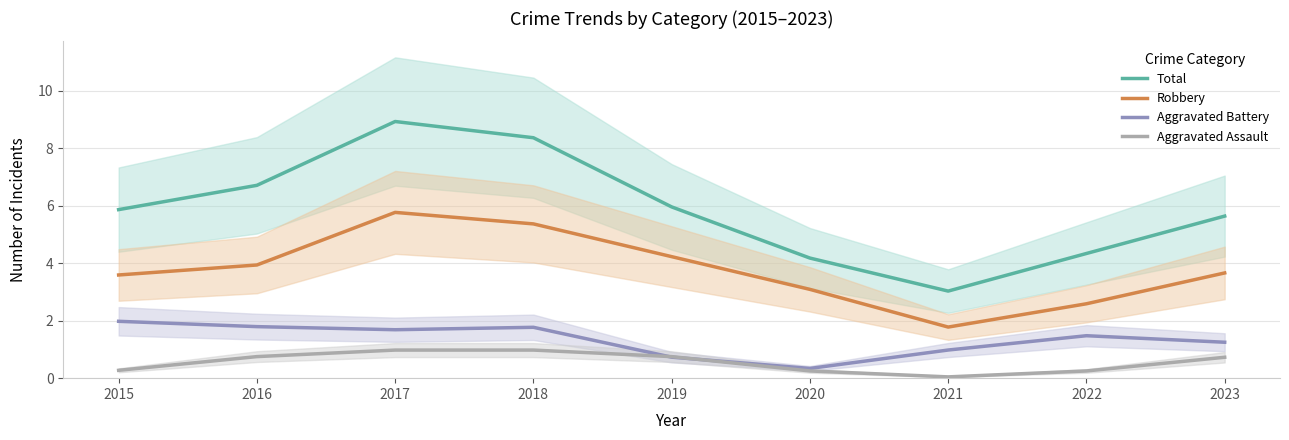

What is the difference between the maximum and minimum values in the Robbery series?

4.0